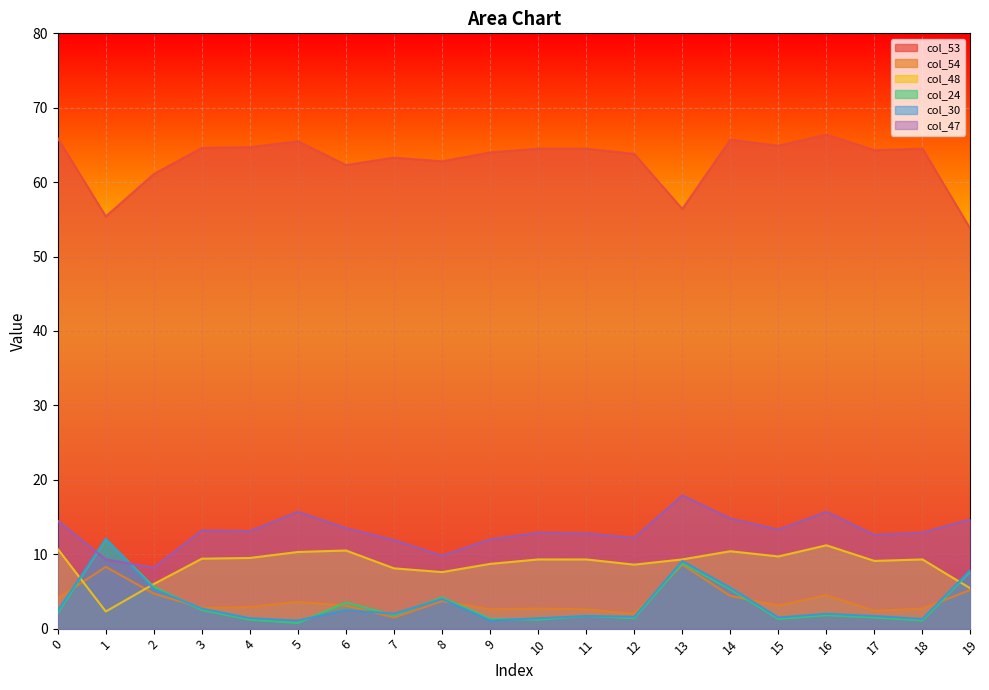

True or false: col_47 and col_54 intersect in this chart.

False